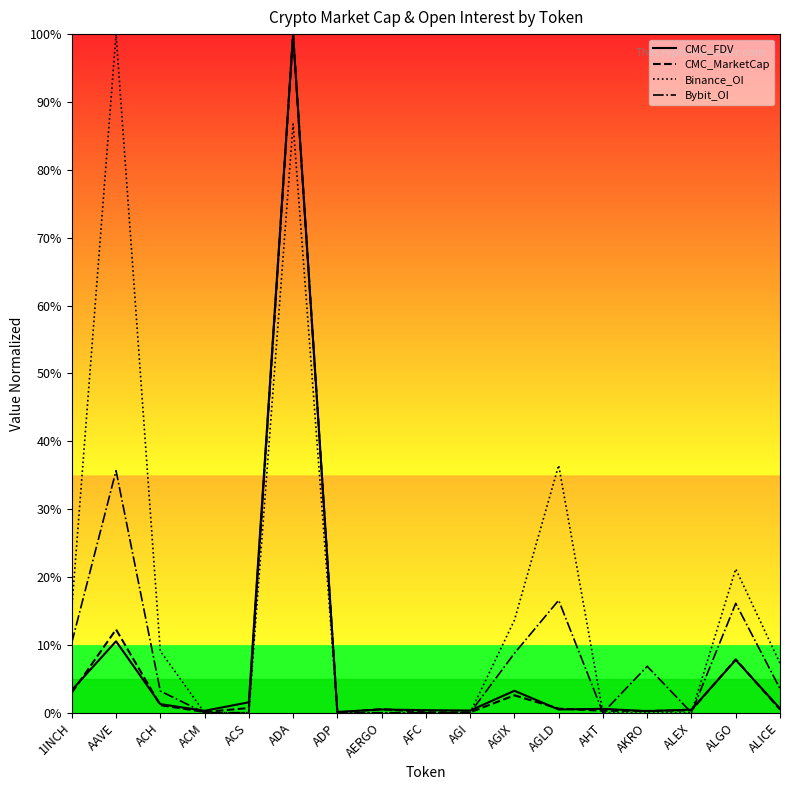

At how many categories does at least one series exceed 0?

17